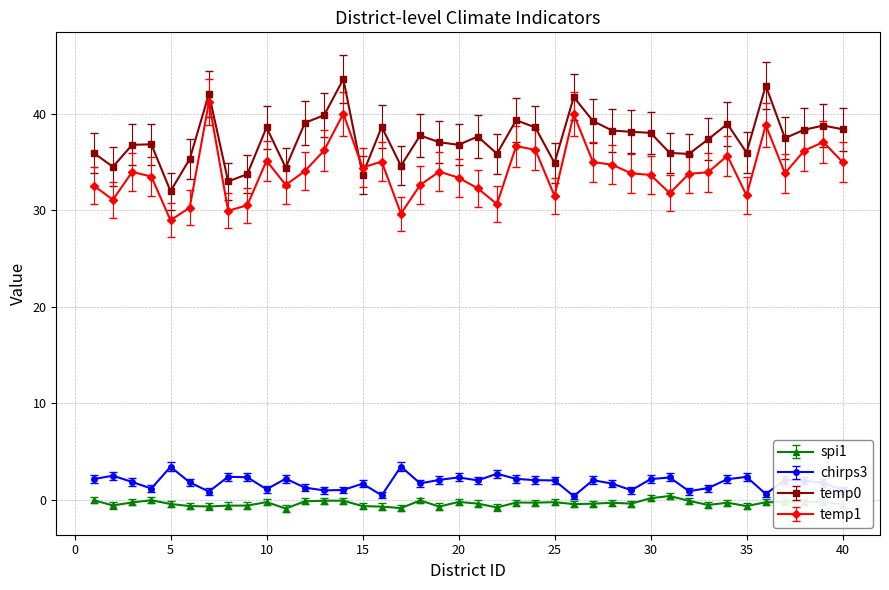

Count the number of categories in the chart.

40